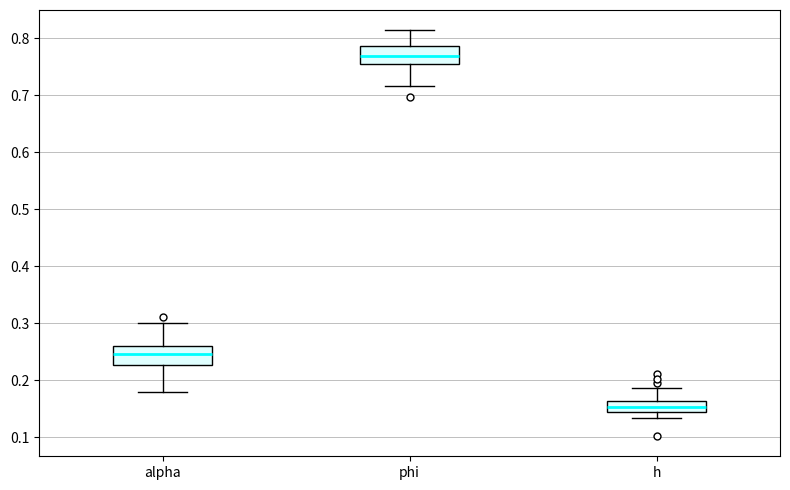

Reading left to right, transcribe this box plot: for each box, give where its median line is, the range the box spans, and where its two whiskers end, as read against the y-axis. The values are not printed on the chart, so give them approximately, as read against the axis.

alpha: median 0.25, box 0.23 to 0.26, whiskers 0.18 to 0.30
phi: median 0.77, box 0.76 to 0.79, whiskers 0.72 to 0.81
h: median 0.15, box 0.14 to 0.16, whiskers 0.13 to 0.19